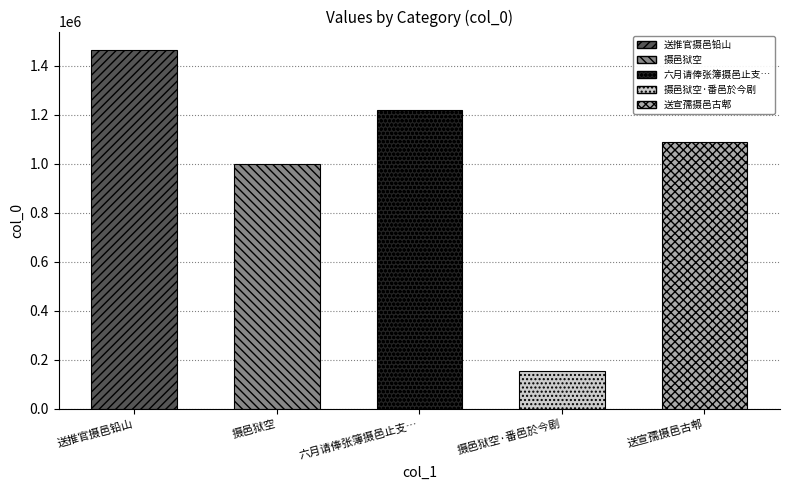

What position from the right is 摄邑狱空?

4